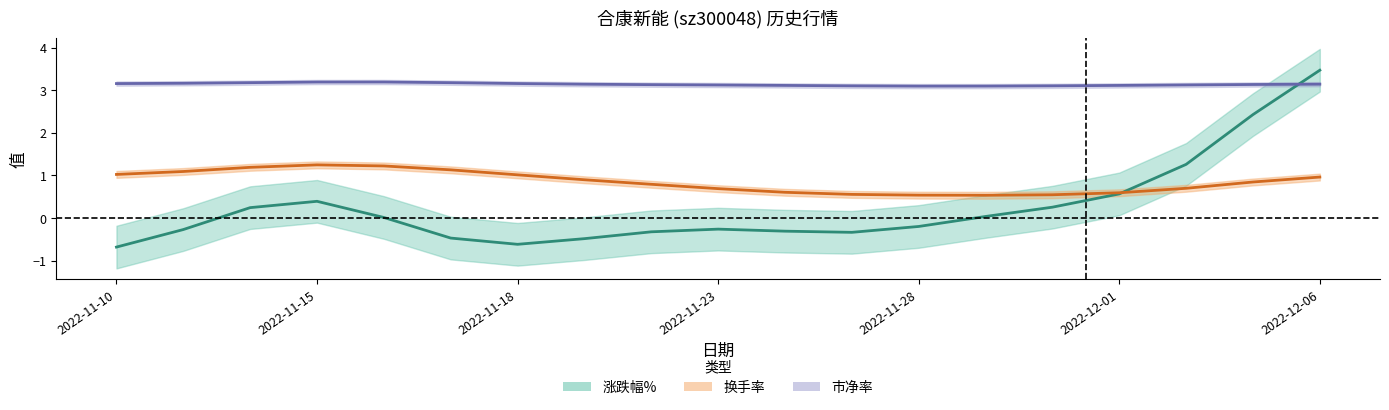

The value of 换手率 at 2022-11-18 is 2.0. True or false?

False